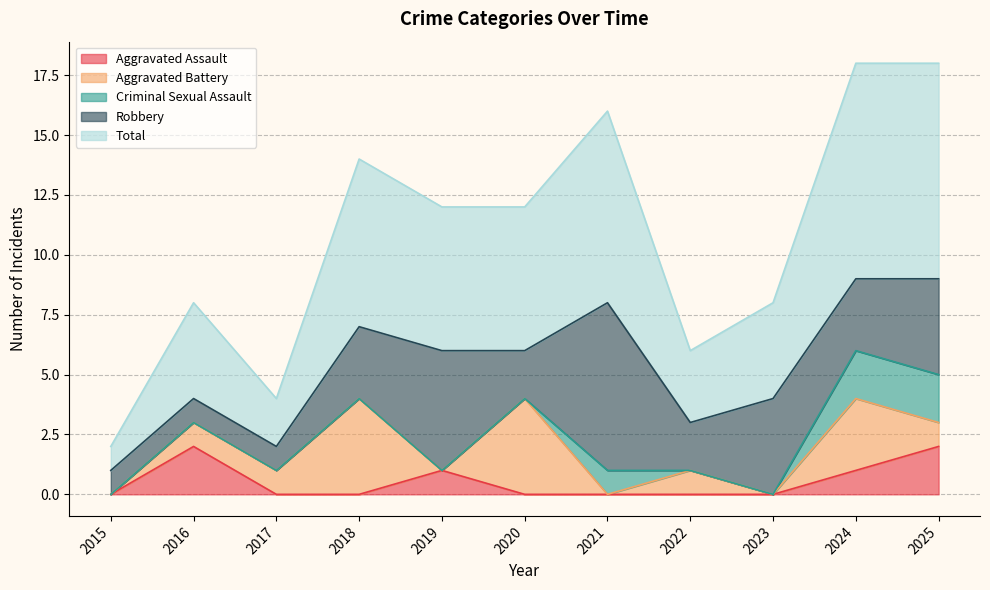

What is the maximum value for Aggravated Assault?

2